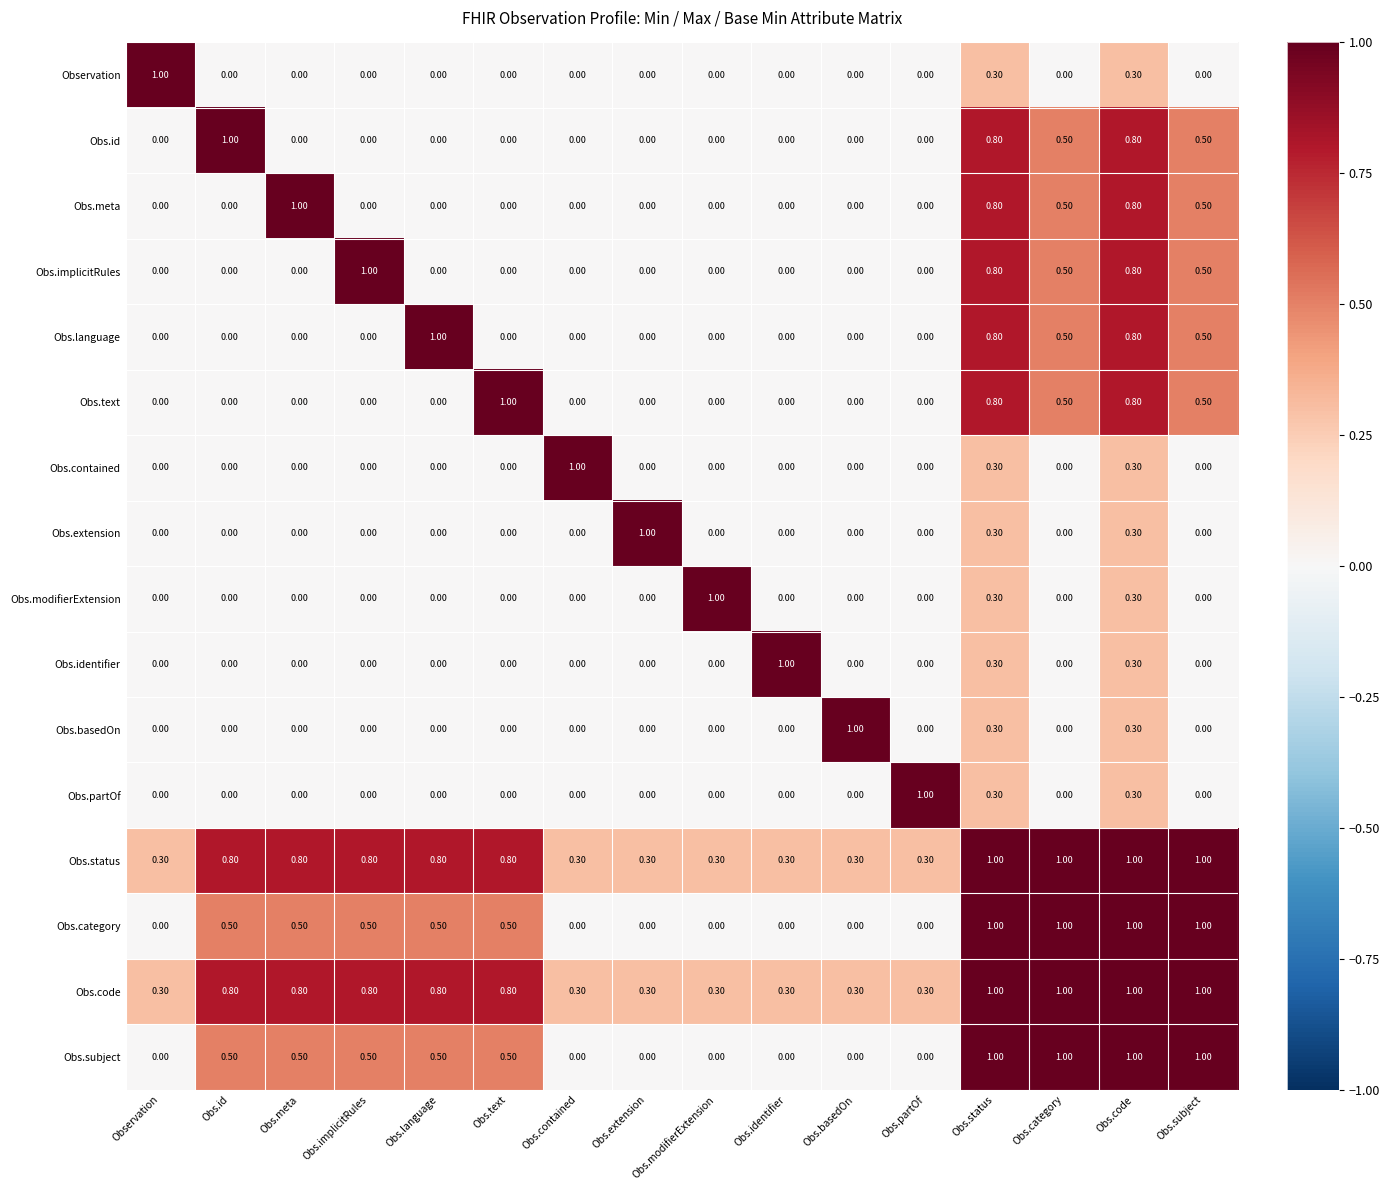

At how many categories does at least one series exceed 0?

16